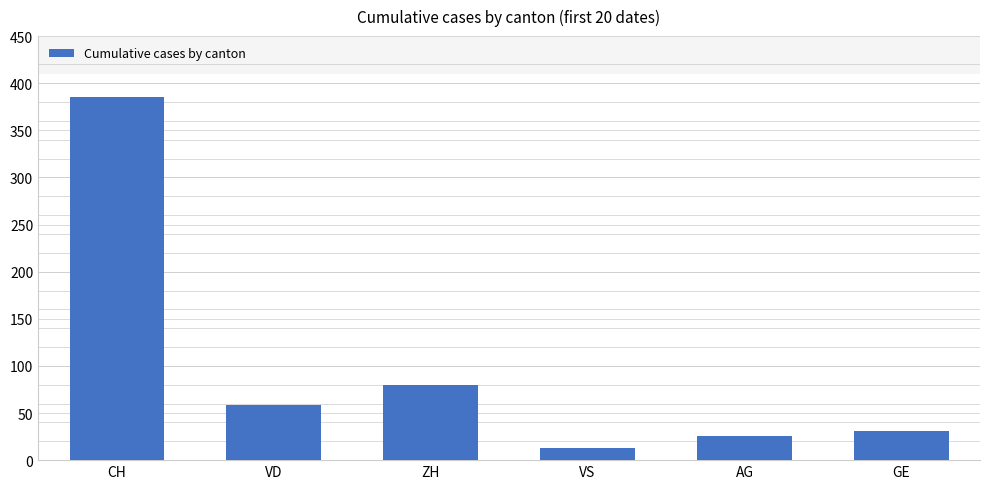

What is the difference between the maximum and minimum values?

372